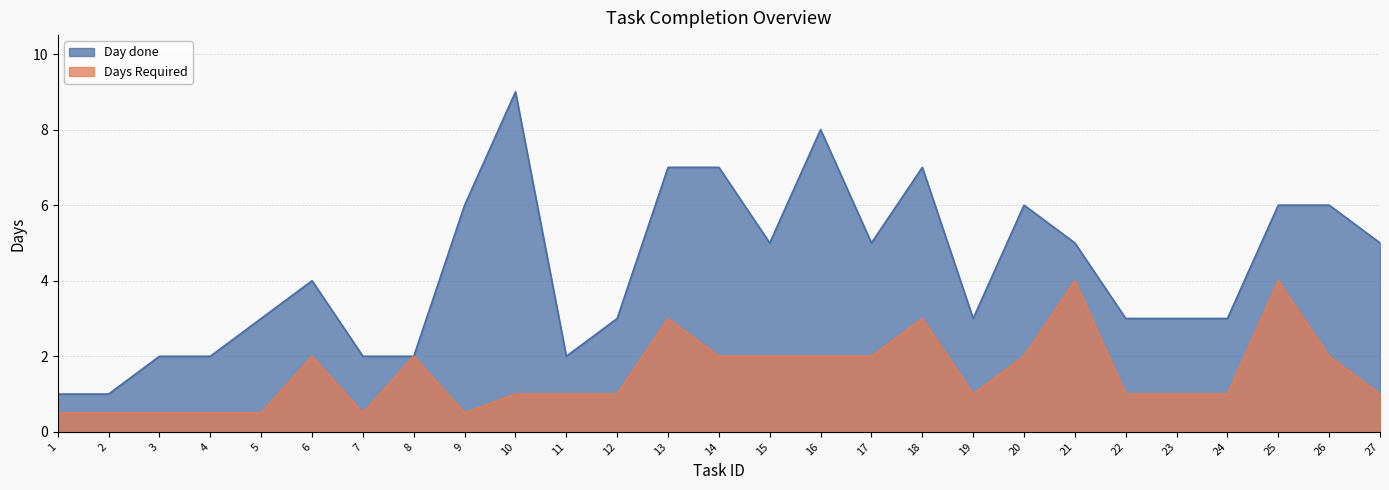

What is the value of the Day done point at the 13th from the left?

7.0